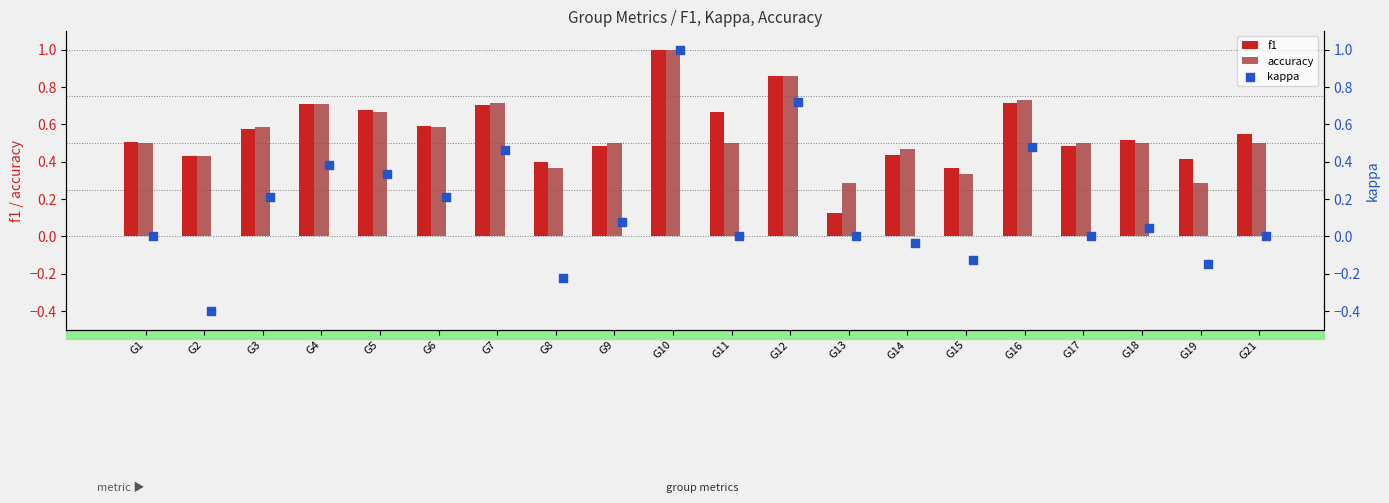

Which category has the highest value in the accuracy series?

G10